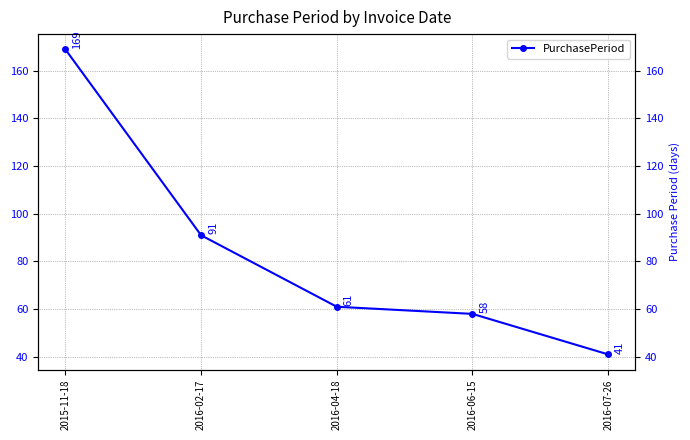

What value does the data have at 2015-11-18, to the nearest 10?

170